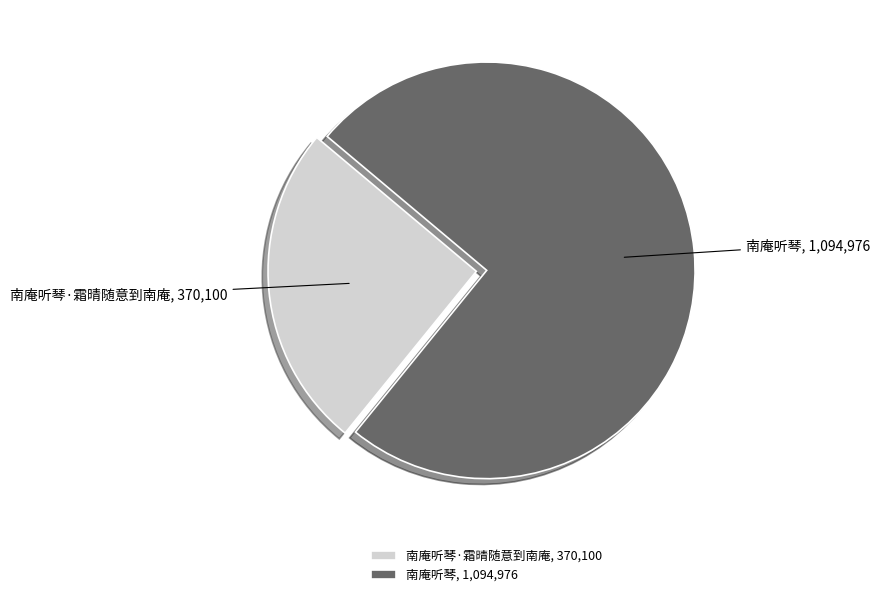

Combined, do 南庵听琴·霜晴随意到南庵 and 南庵听琴 account for over 50%?

Yes